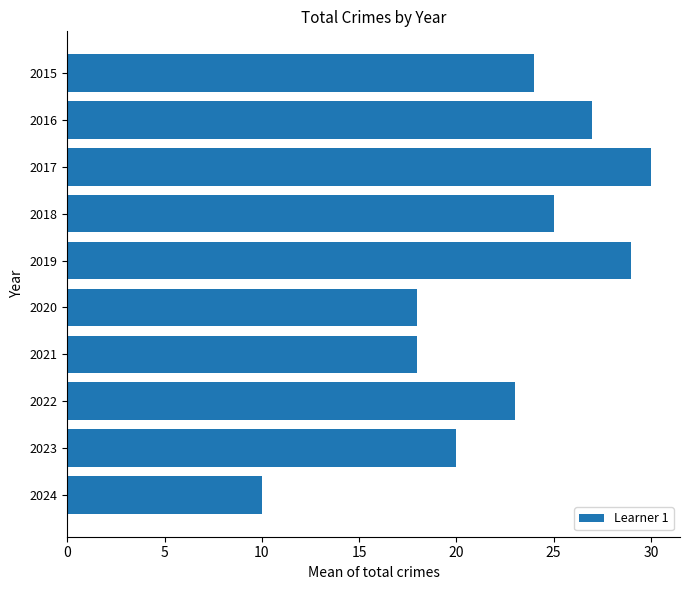

What is the greatest value displayed?

30